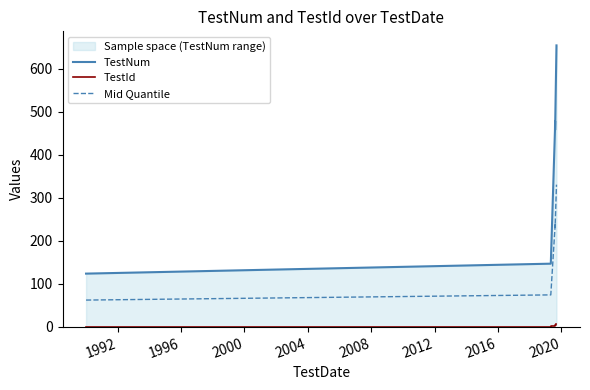

What is the maximum value for Mid Quantile?

330.5